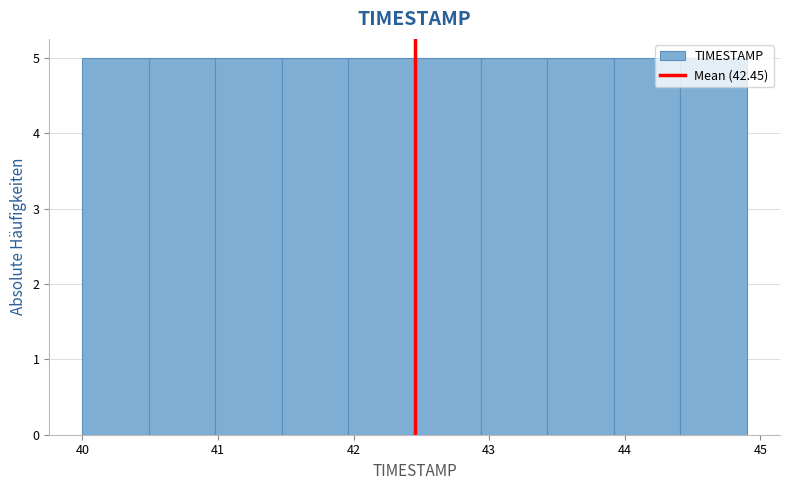

Reading left to right, transcribe this chart: for each bar, give the range it covers on the x-axis and its height. Neither the bar edges nor the heights are printed on the chart, so give them approximately, as read against the axes.

40.00 to 40.49: 5
40.49 to 40.98: 5
40.98 to 41.47: 5
41.47 to 41.96: 5
41.96 to 42.45: 5
42.45 to 42.94: 5
42.94 to 43.43: 5
43.43 to 43.92: 5
43.92 to 44.41: 5
44.41 to 44.90: 5